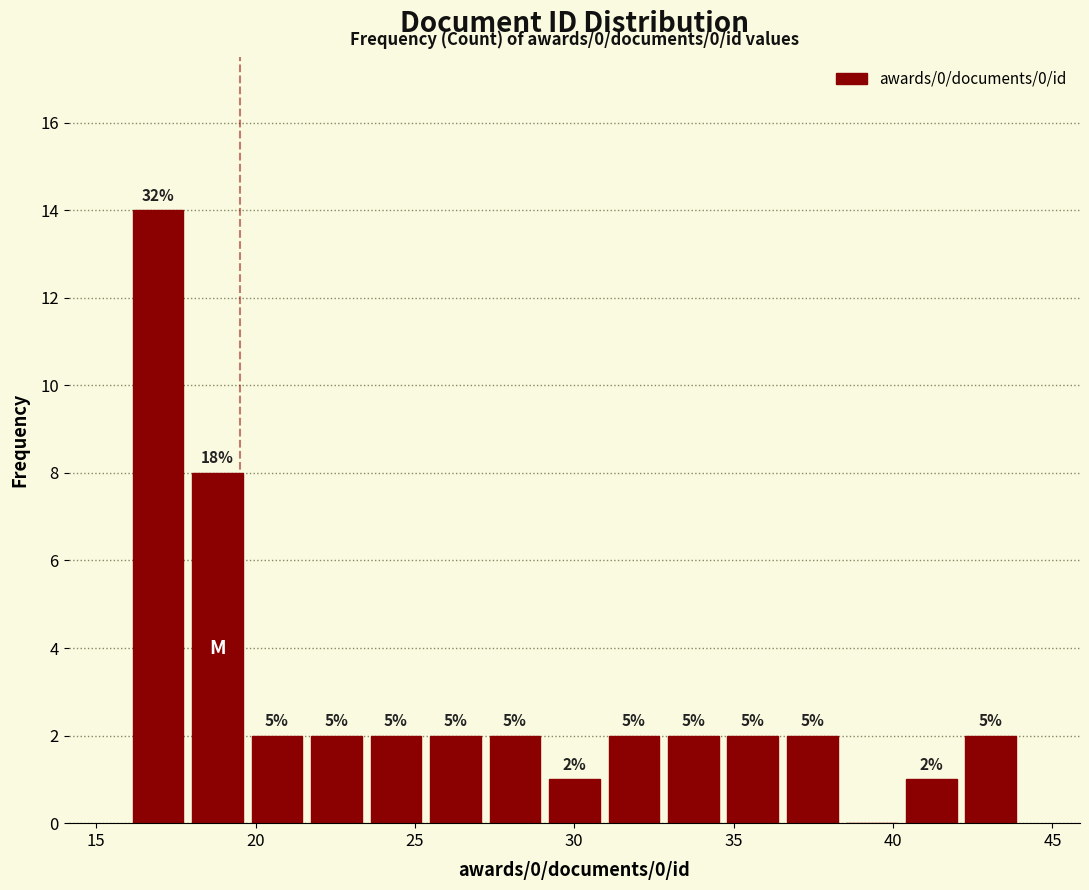

Read against the x-axis, roughly where is the centre of the tallest bar?

17.0